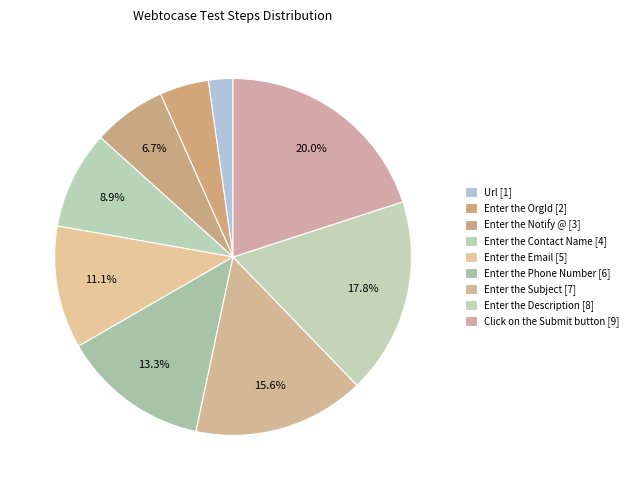

To the nearest percent, what is the difference between the Enter the Email and Enter the Notify @ slice percentages?

4%